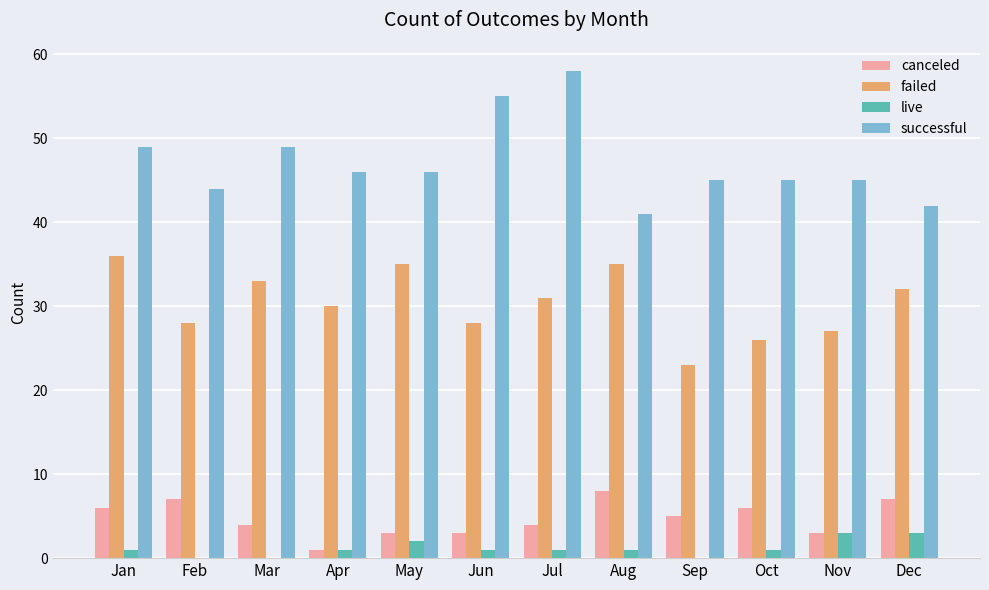

Does the chart contain stacked bars?

No